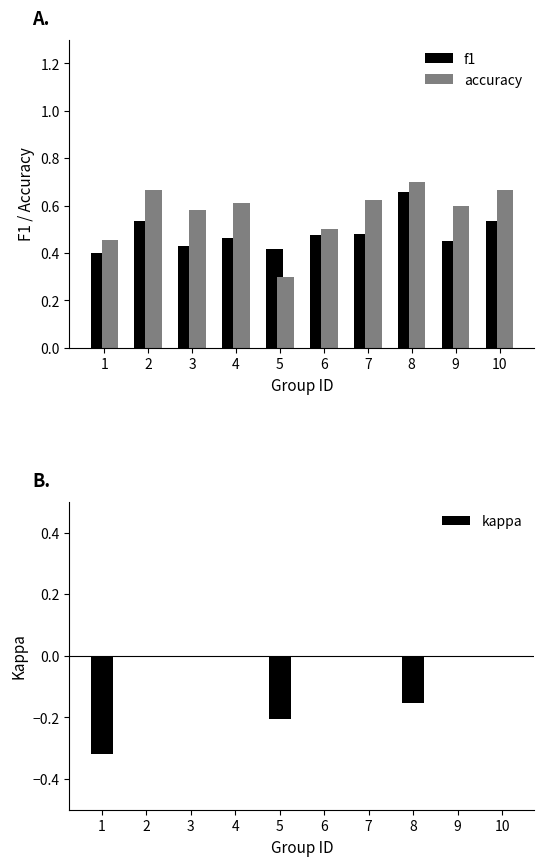

Is it true that accuracy equals 0.2 at 4?

False